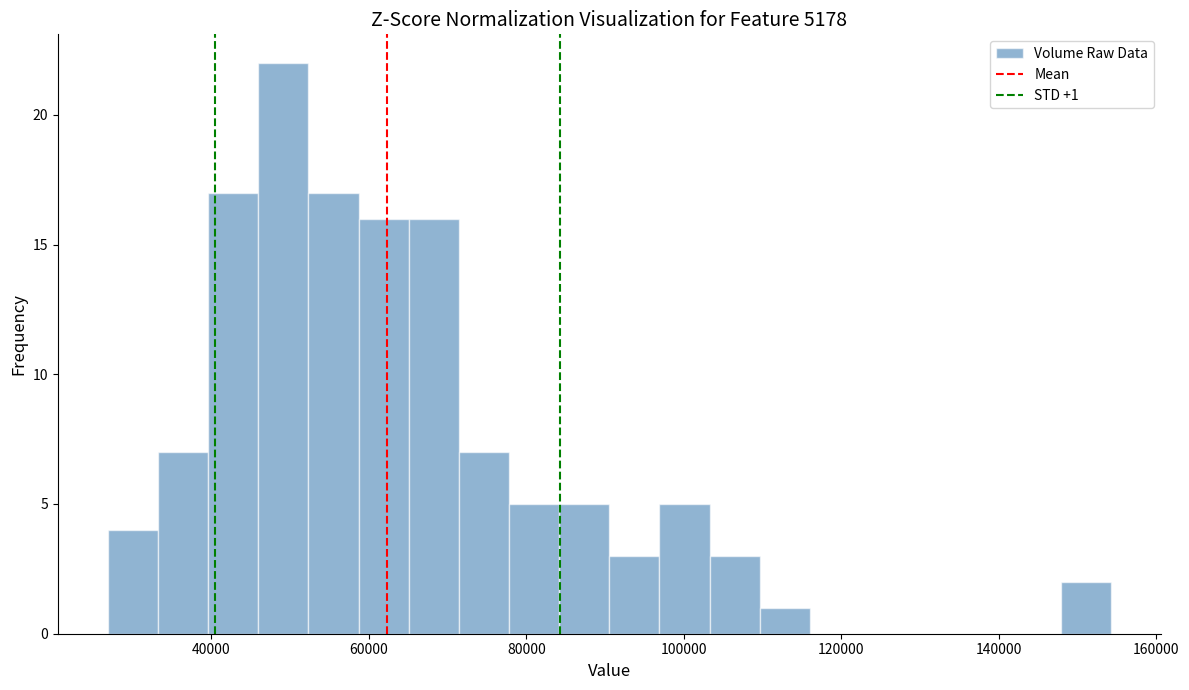

Around what value on the x-axis is the tallest bar? Give the approximate position of its centre, as read against the axis.

50000